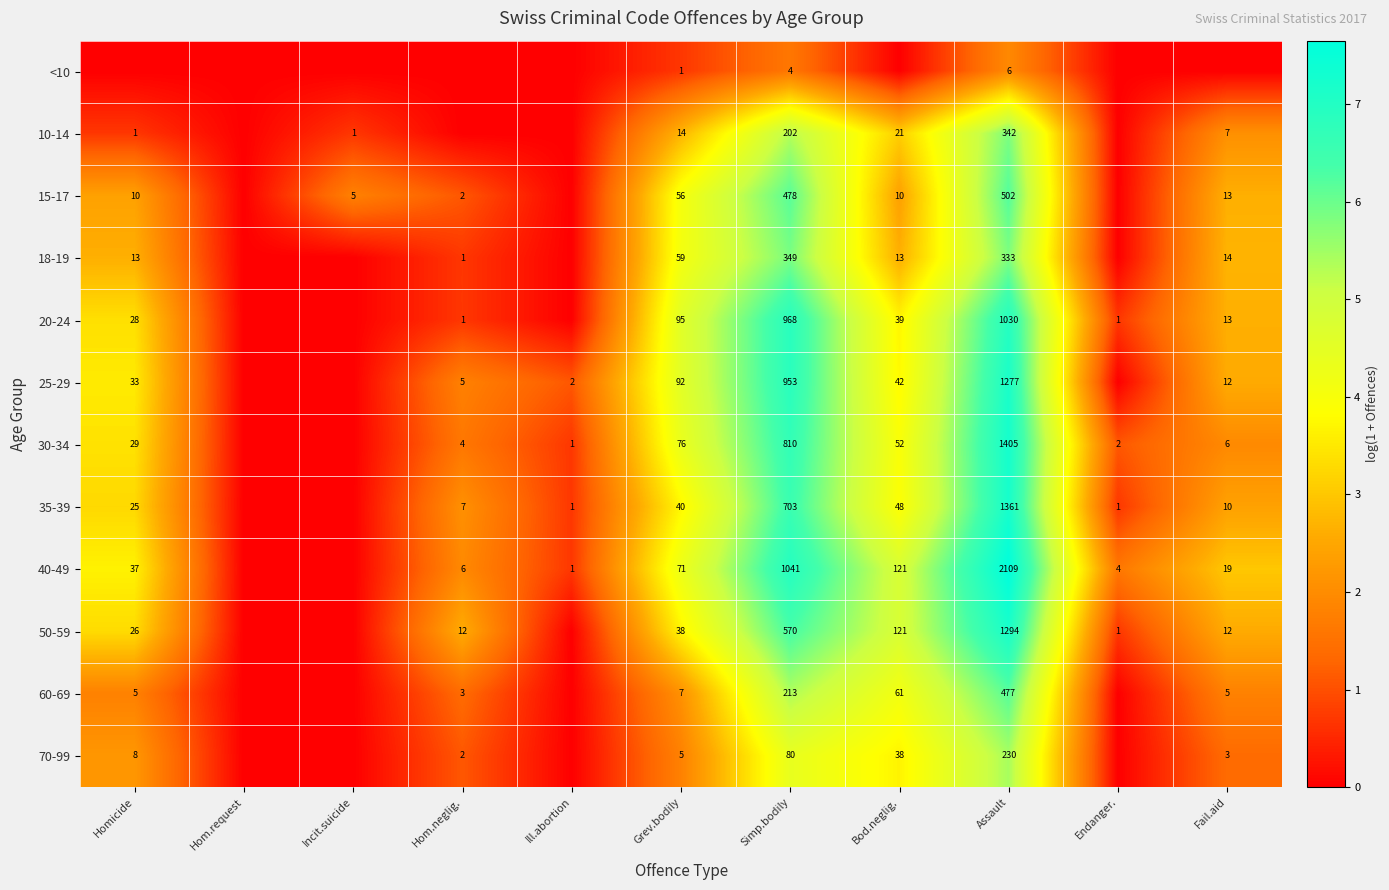

Rank the series at Assault from highest to lowest value.

40-49, 30-34, 35-39, 50-59, 25-29, 20-24, 15-17, 60-69, 10-14, 18-19, 70-99, <10